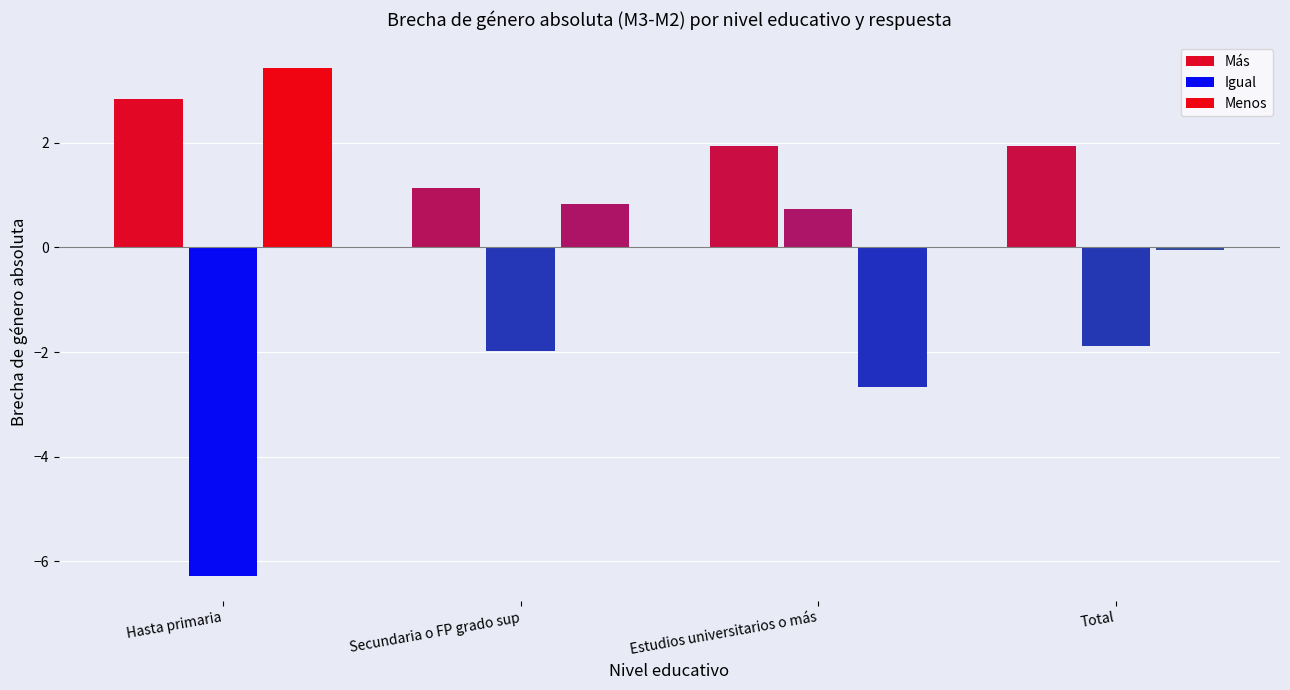

At which label is Más closest to 1?

Secundaria o FP grado sup